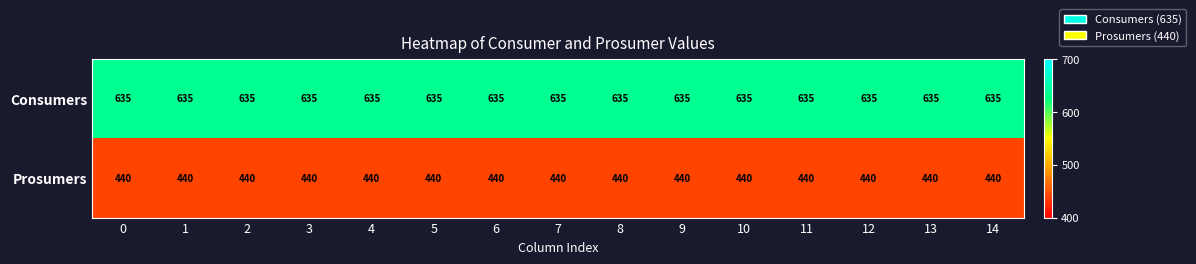

Rank the series by their average value, from lowest to highest.

Prosumers, Consumers